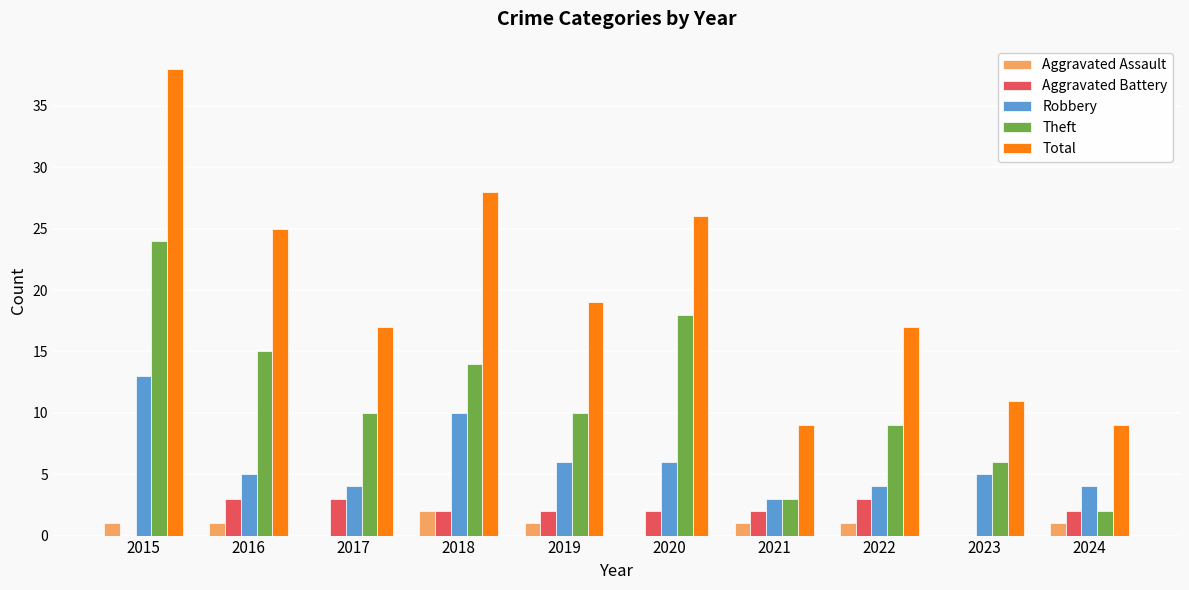

What is the highest value of the Aggravated Battery series?

3